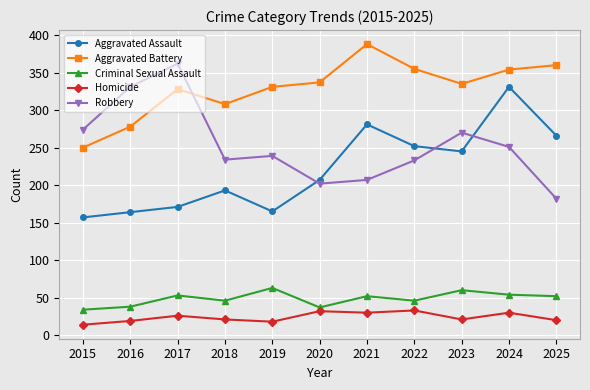

What value does the Aggravated Battery series have at 2022, to the nearest 50?

350